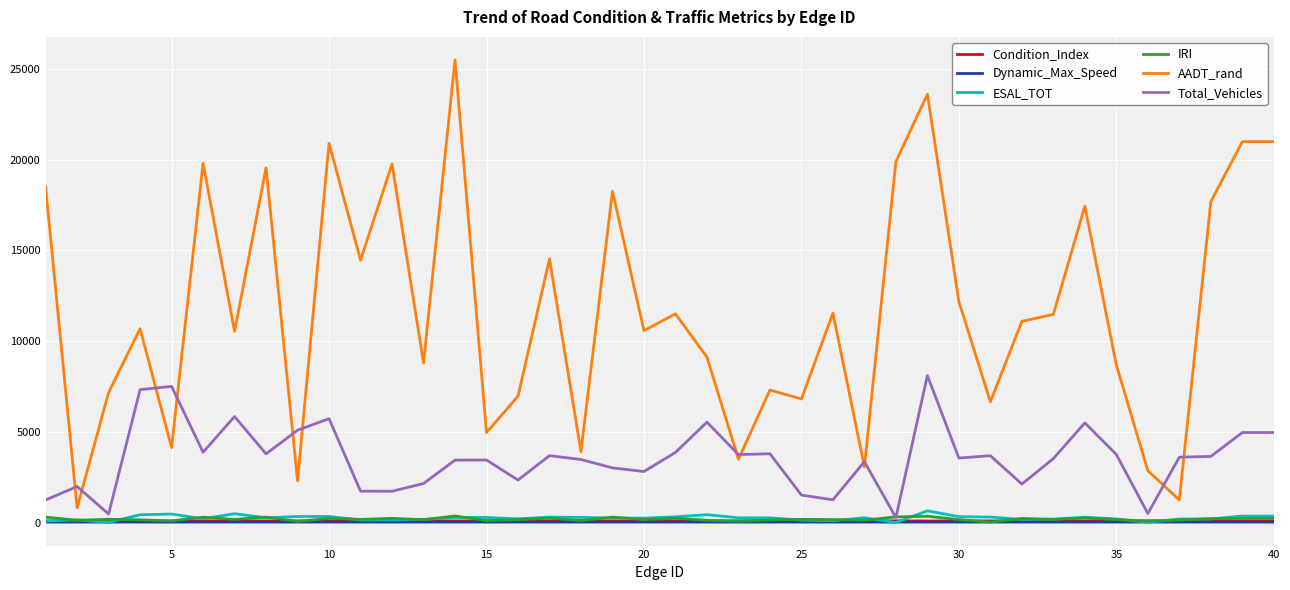

What is the maximum value for ESAL_TOT?

654.1